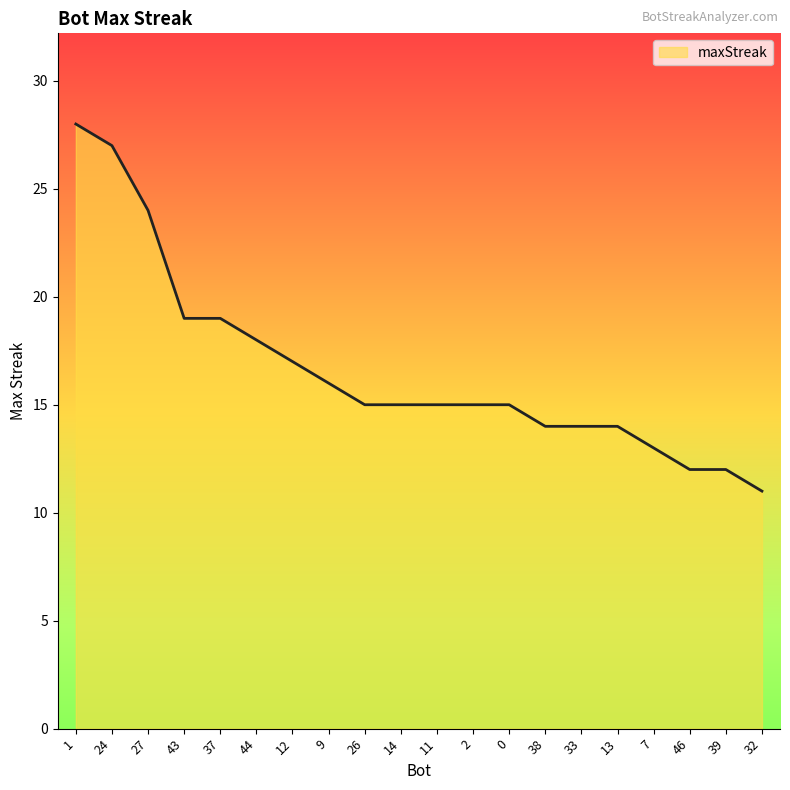

What position from the right is 24?

19